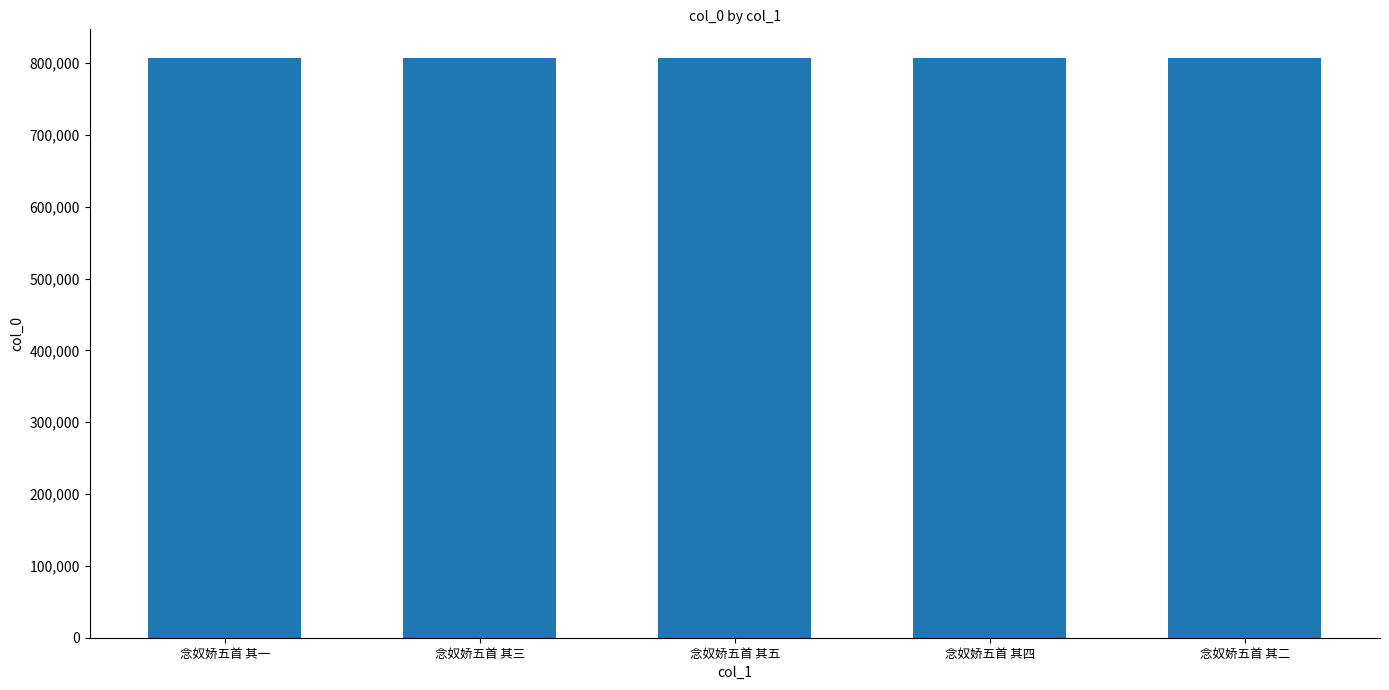

Is it true that the value at 念奴娇五首 其三 is 1320293?

False